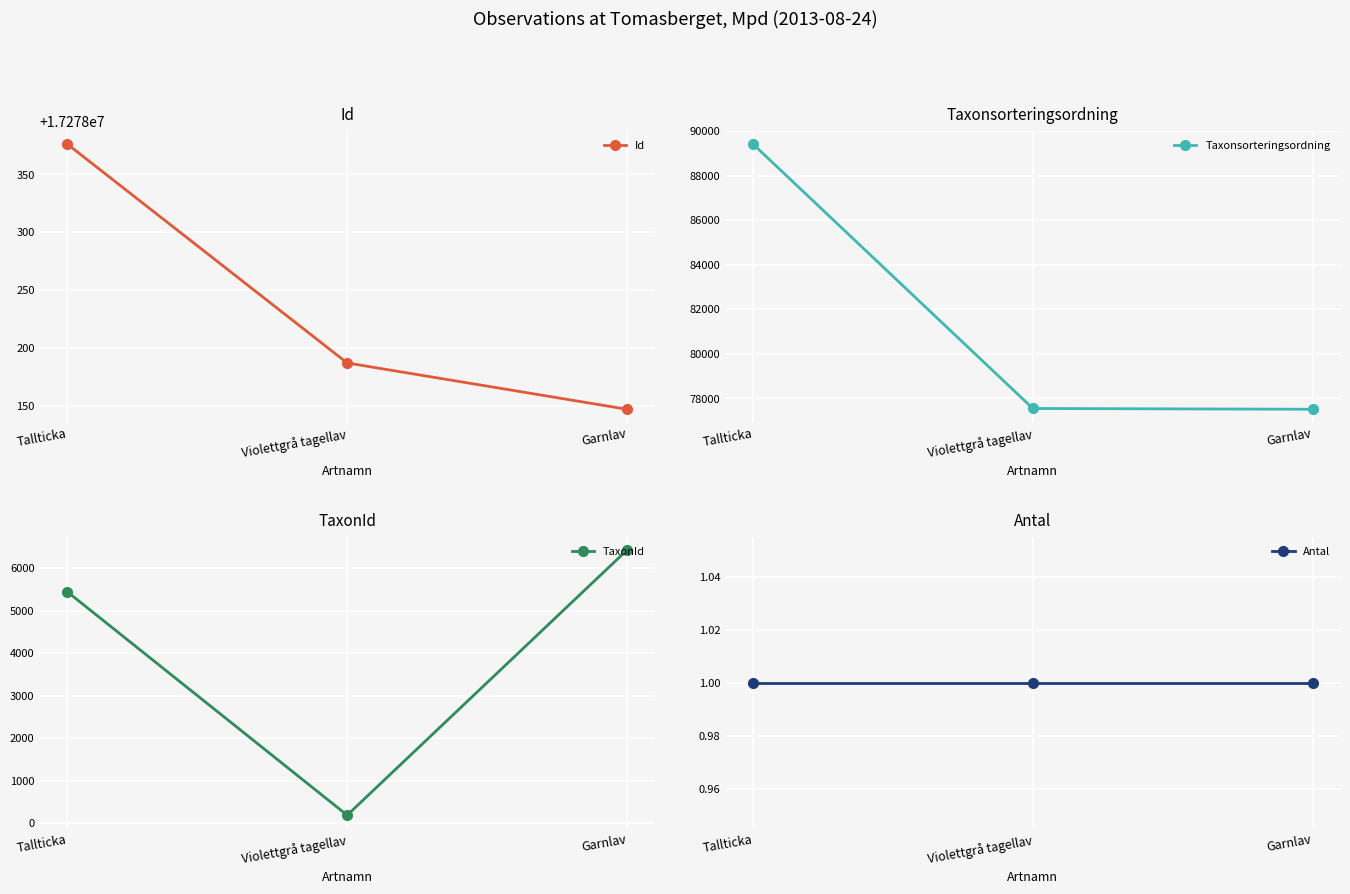

Which series has the largest range (max minus min)?

Taxonsorteringsordning